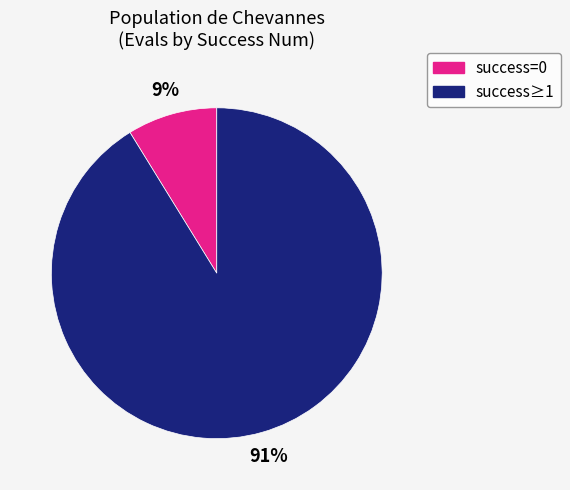

Count the number of slices in the pie.

2